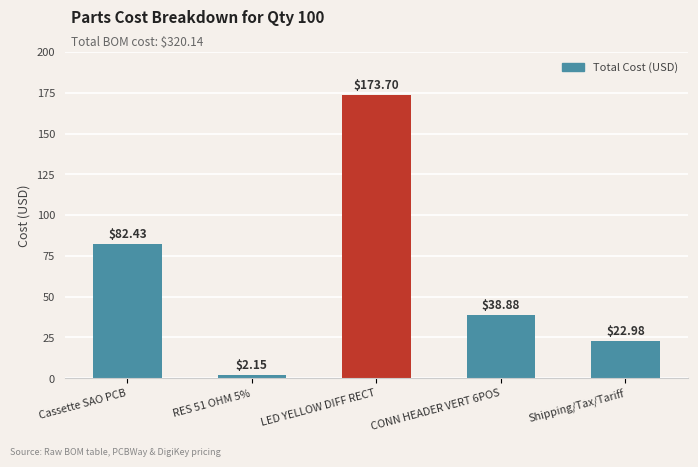

What is the ratio of the value at RES 51 OHM 5% to the value at CONN HEADER VERT 6POS?

0.1